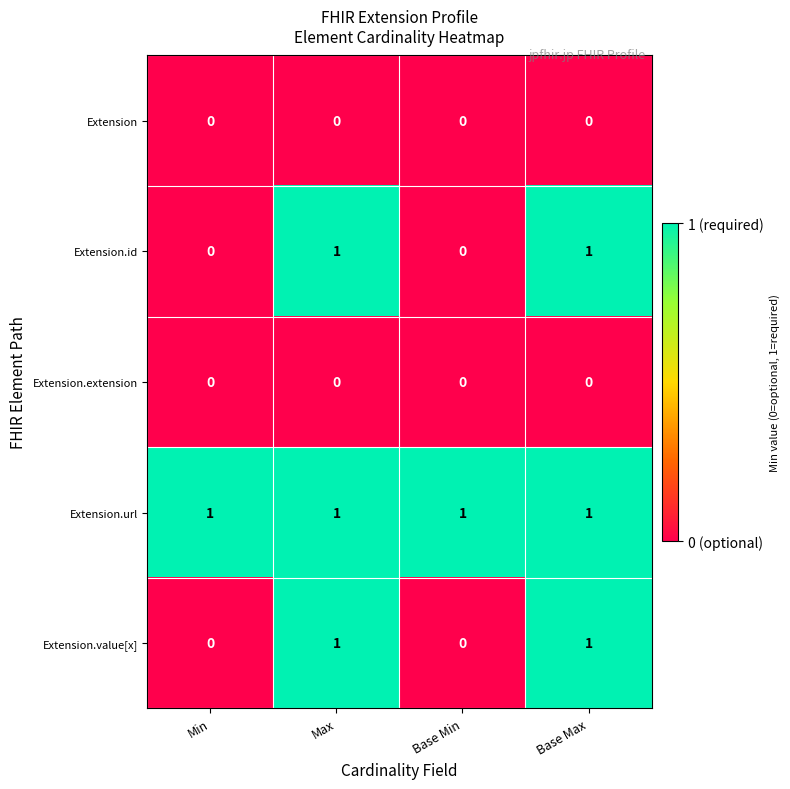

Reading right to left, extract all data points from this chart.

Extension: Base Max=0	Base Min=0	Max=0	Min=0
Extension.id: Base Max=1	Base Min=0	Max=1	Min=0
Extension.extension: Base Max=0	Base Min=0	Max=0	Min=0
Extension.url: Base Max=1	Base Min=1	Max=1	Min=1
Extension.value[x]: Base Max=1	Base Min=0	Max=1	Min=0